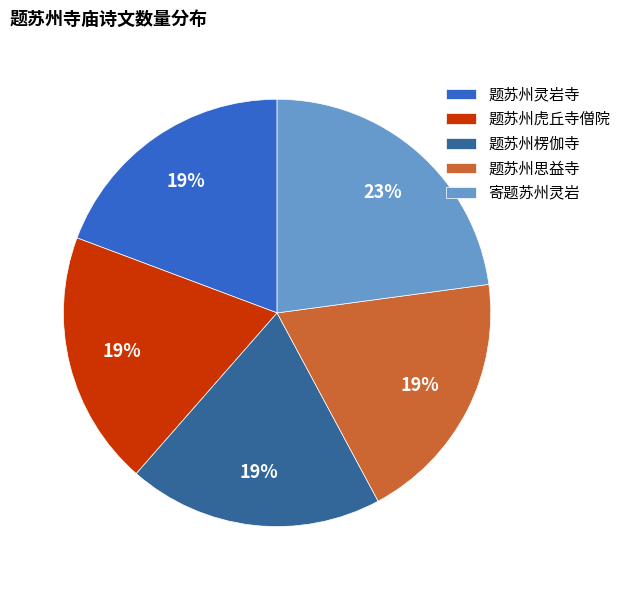

Is it true that 题苏州虎丘寺僧院 is 9% of the pie?

False